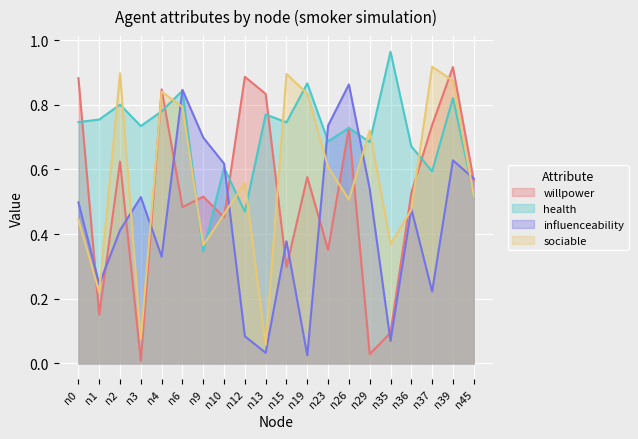

Count the number of categories in the chart.

20